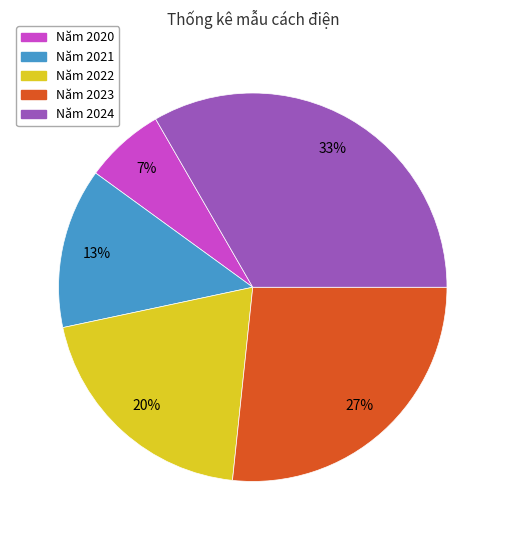

Does any single category account for the majority?

No